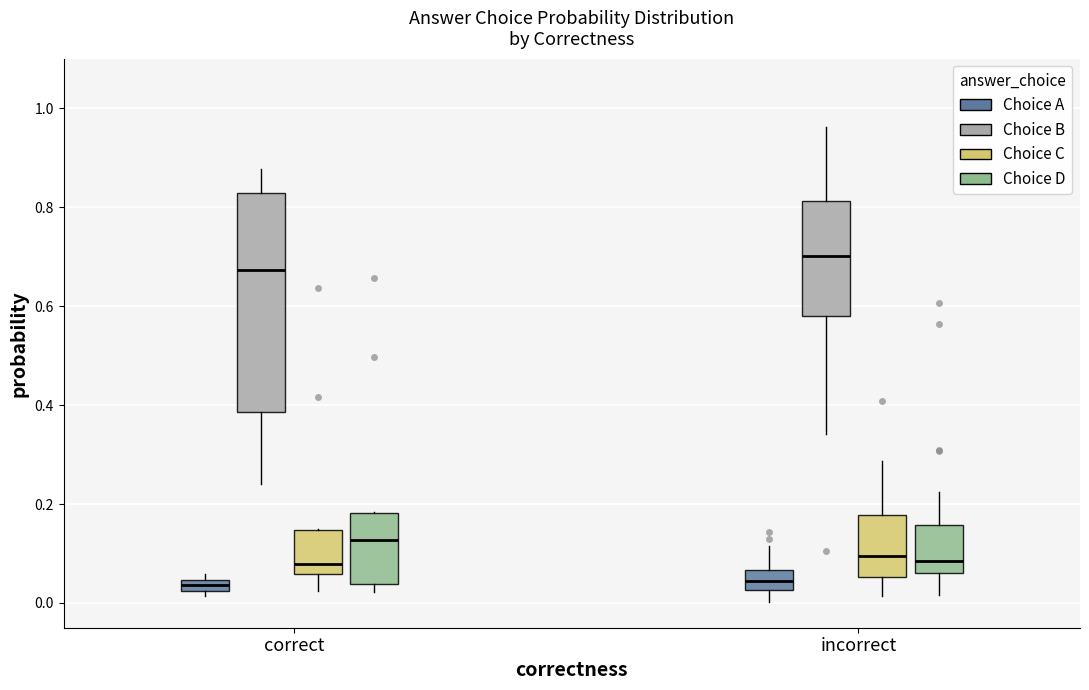

Where does the lower whisker of the box for incorrect (Choice A) end on the y-axis? The values are not printed on the chart, so give them approximately, as read against the axis.

0.00